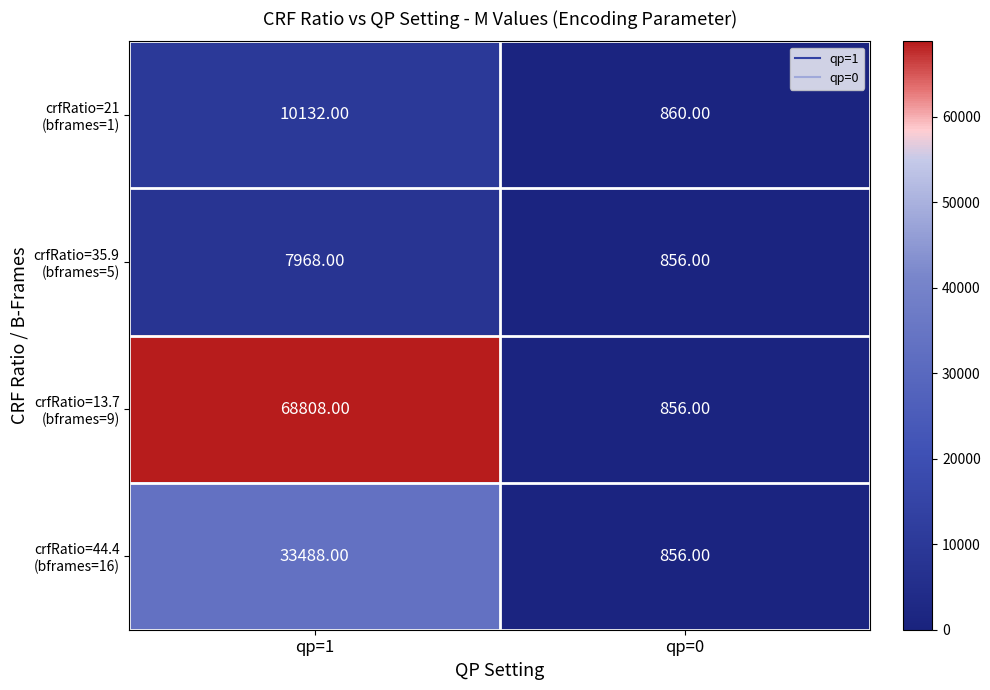

What is the total value across all series at qp=0?

3428